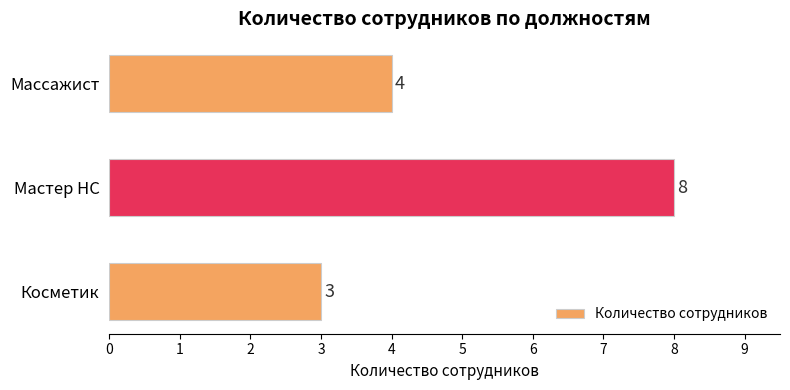

Rank the categories by value from lowest to highest.

Косметик, Массажист, Мастер НС